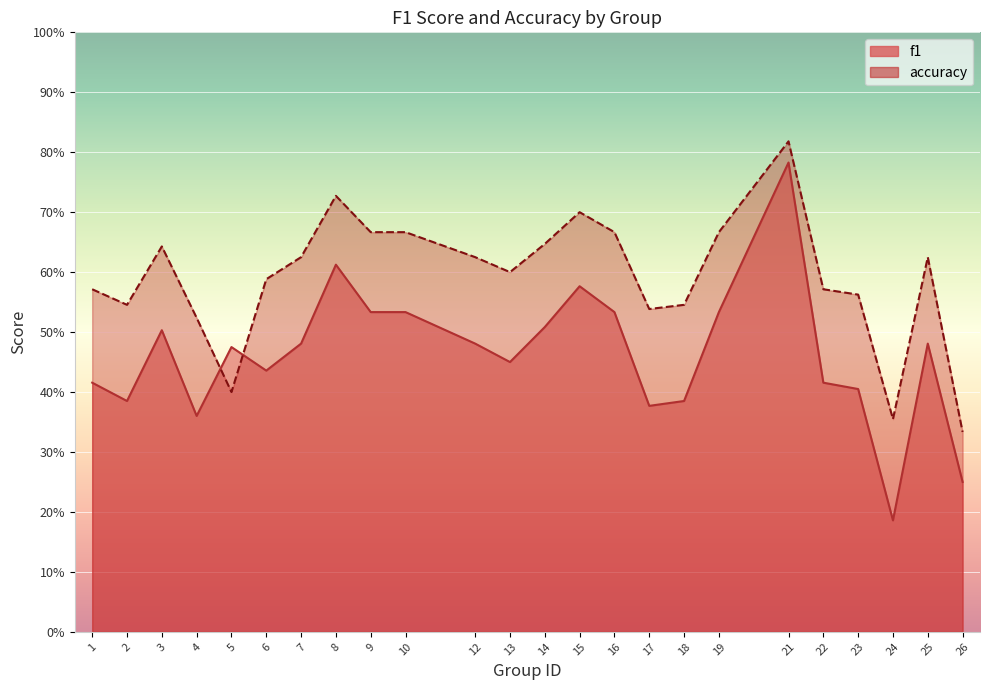

True or false: accuracy and f1 cross at least once.

True